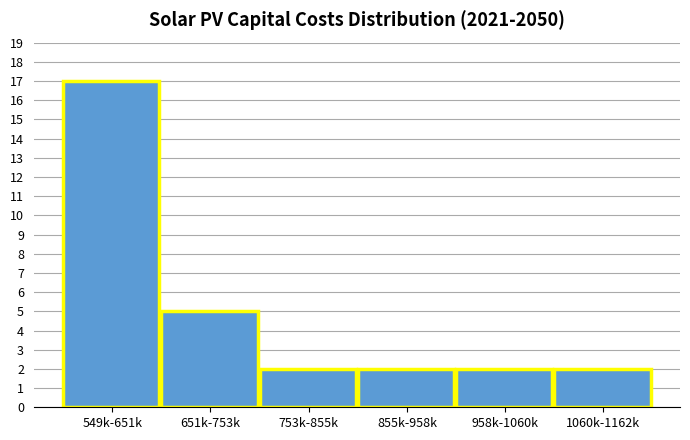

Reading right to left, what are all the values shown in this chart?

2	2	2	2	5	17